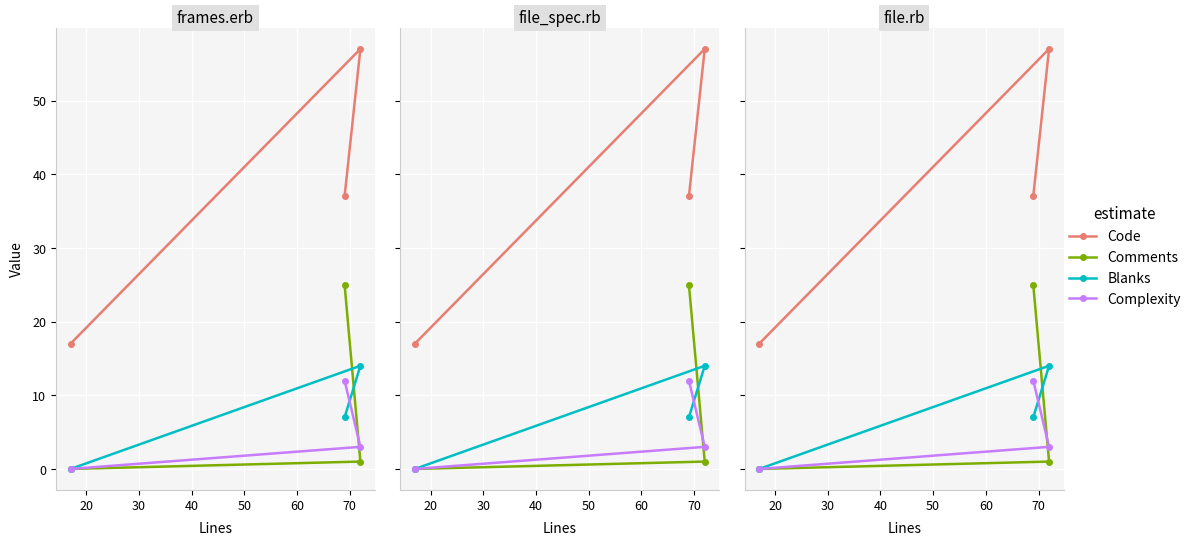

What is the spread (max minus min) of values at 30?

30